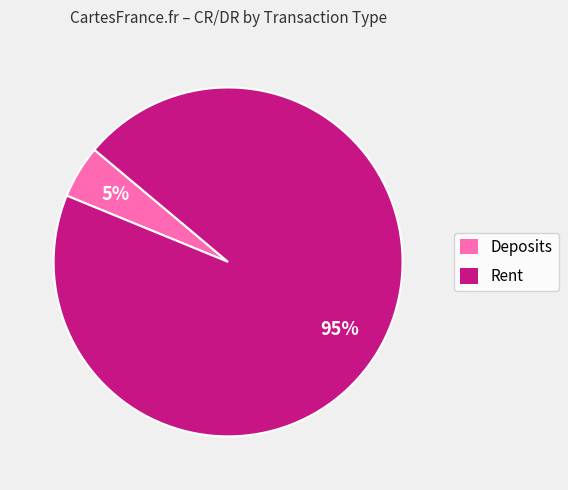

What is the largest slice in the pie chart?

Rent